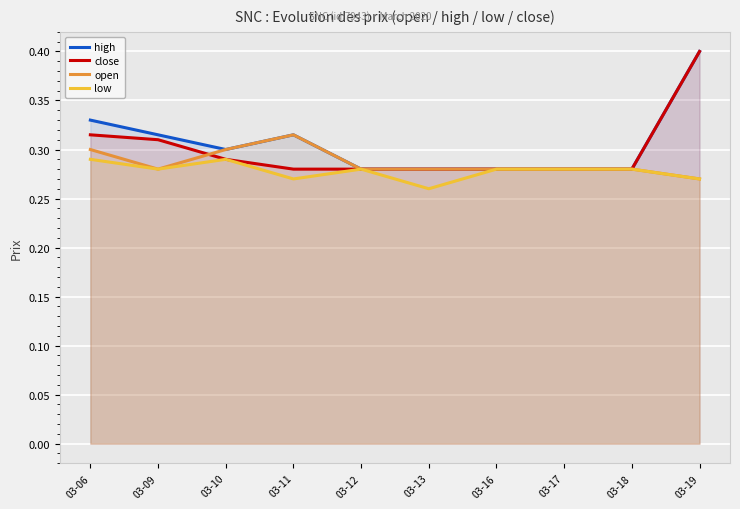

What is the value of the high point at the 5th from the left?

0.3